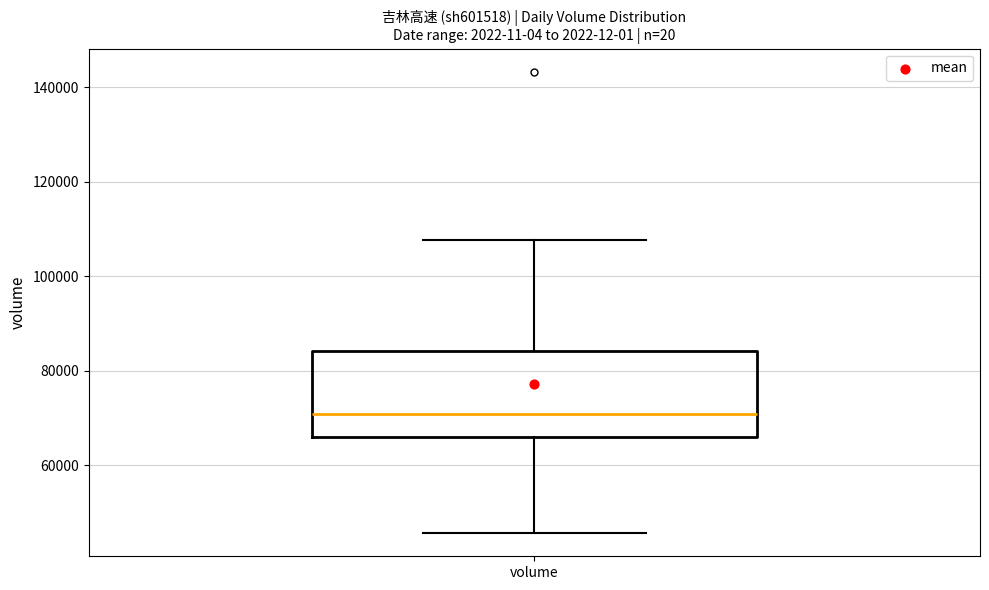

Transcribe this box plot: give where the median line is, the range the box spans, and where the two whiskers end, as read against the y-axis. The values are not printed on the chart, so give them approximately, as read against the axis.

median 70000, box 66000 to 84000, whiskers 46000 to 108000